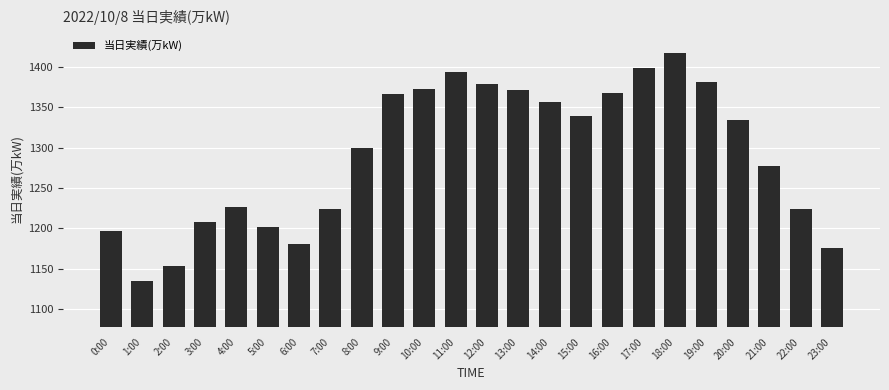

At which category does the chart reach its peak across all series?

18:00